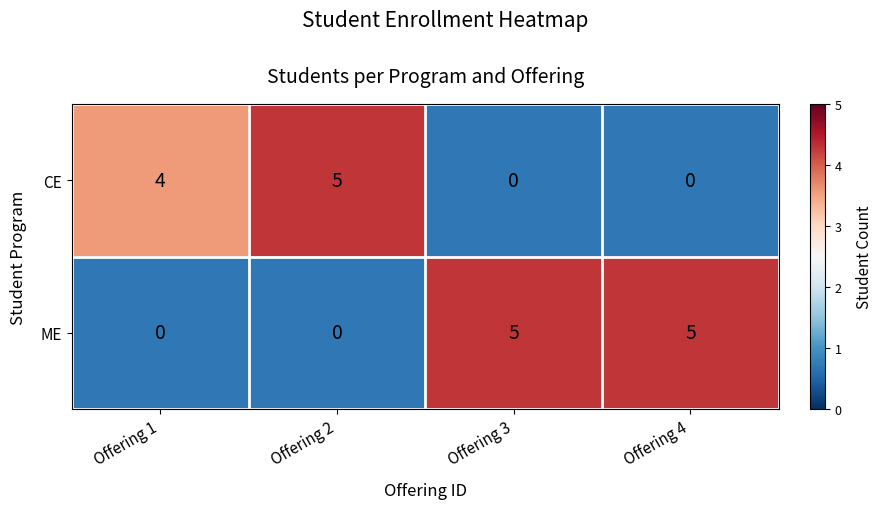

The CE series shows 1 at Offering 2. True or false?

False